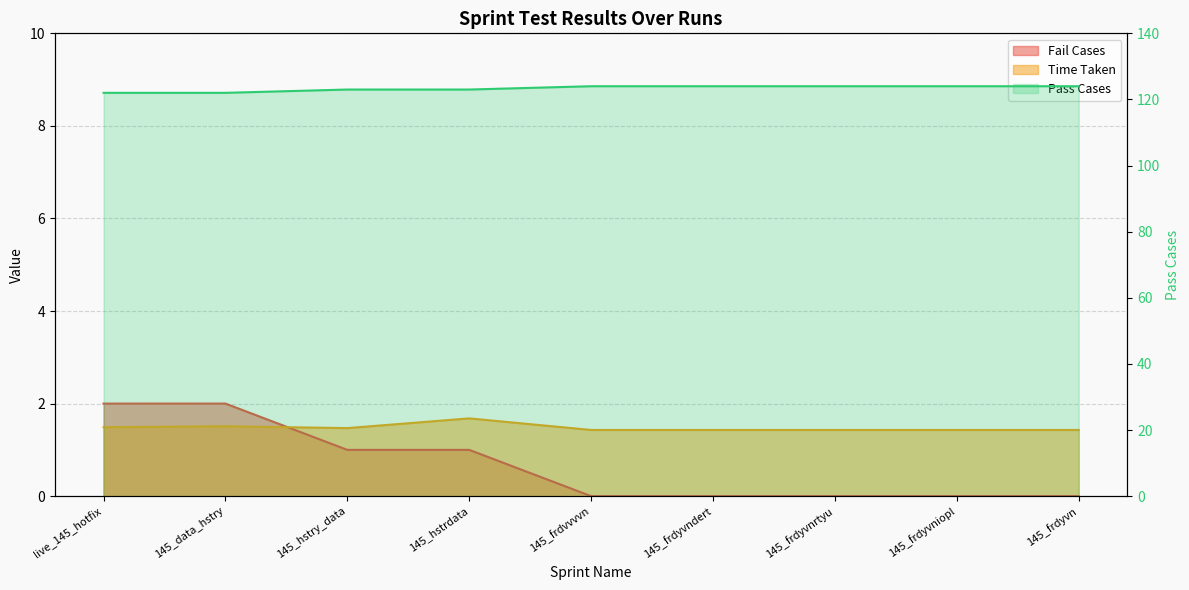

Which series changed the most between 145_data_hstry and 145_hstry_data?

Fail Cases